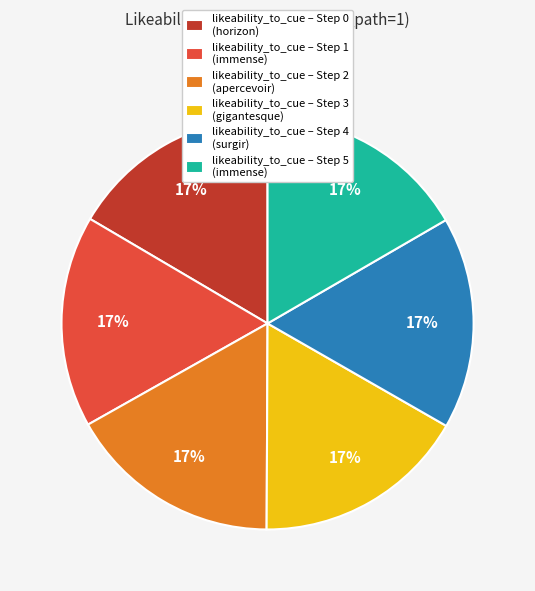

Is the sum of likeability_to_cue – Step 0 (horizon) and likeability_to_cue – Step 3 (gigantesque) greater than half?

No